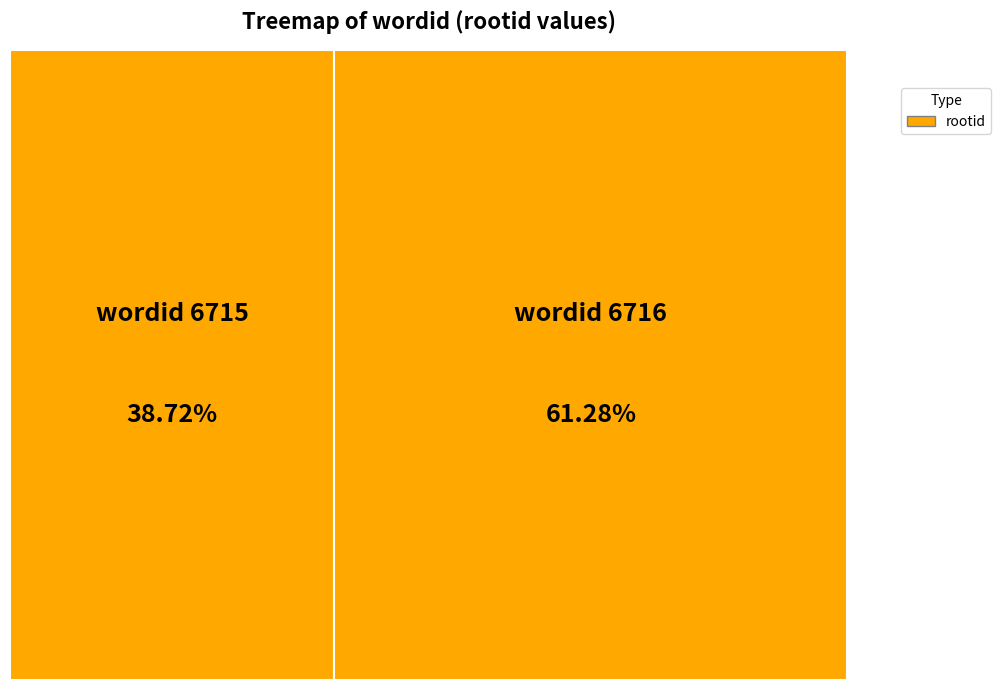

To the nearest percent, what is the combined percentage of 6715 and 6716?

100%